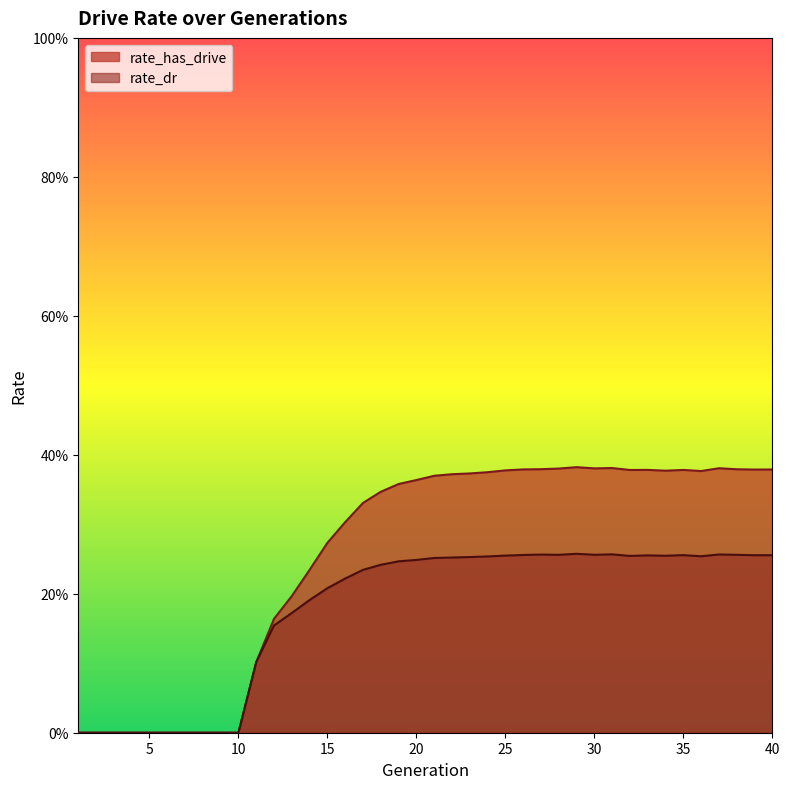

Between 26 and 32, which series saw the biggest shift?

rate_dr